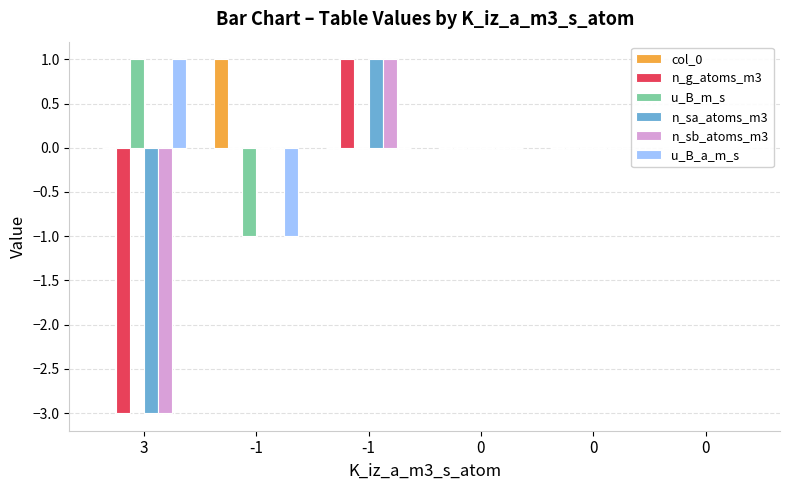

Is it true that col_0 equals 0 at 0?

True